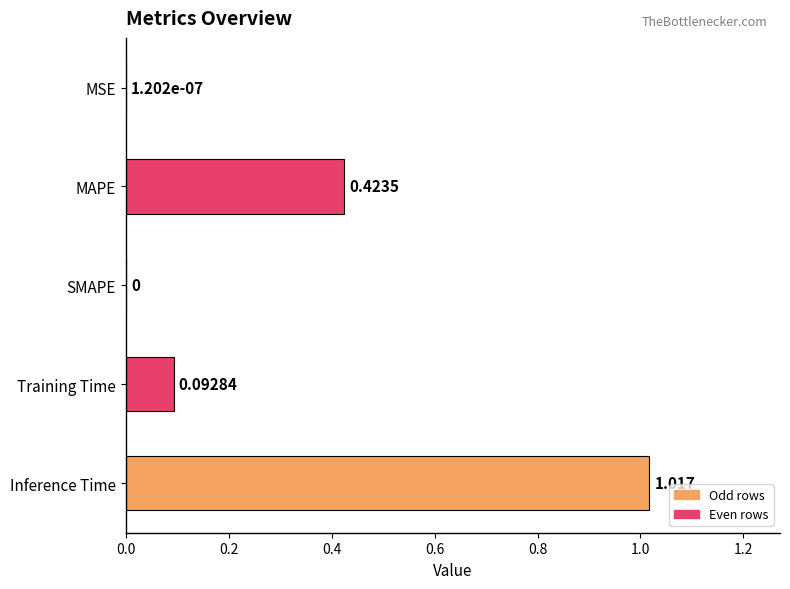

Which category has the highest value across all series?

Inference Time